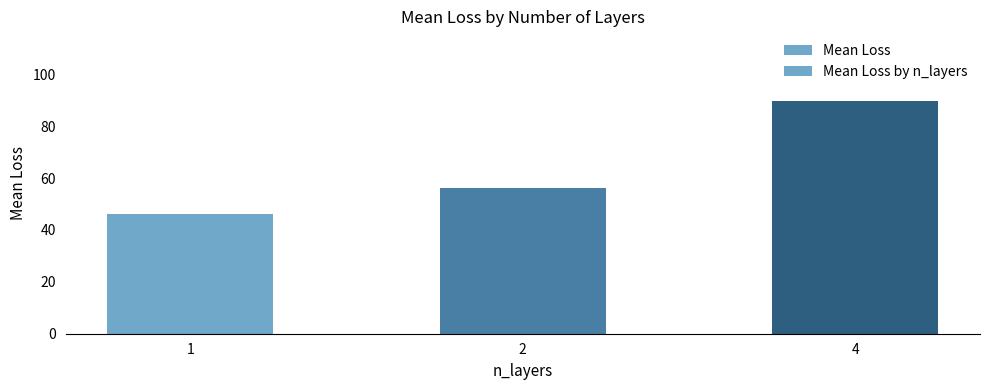

What is the average value of the Mean Loss series?

64.0